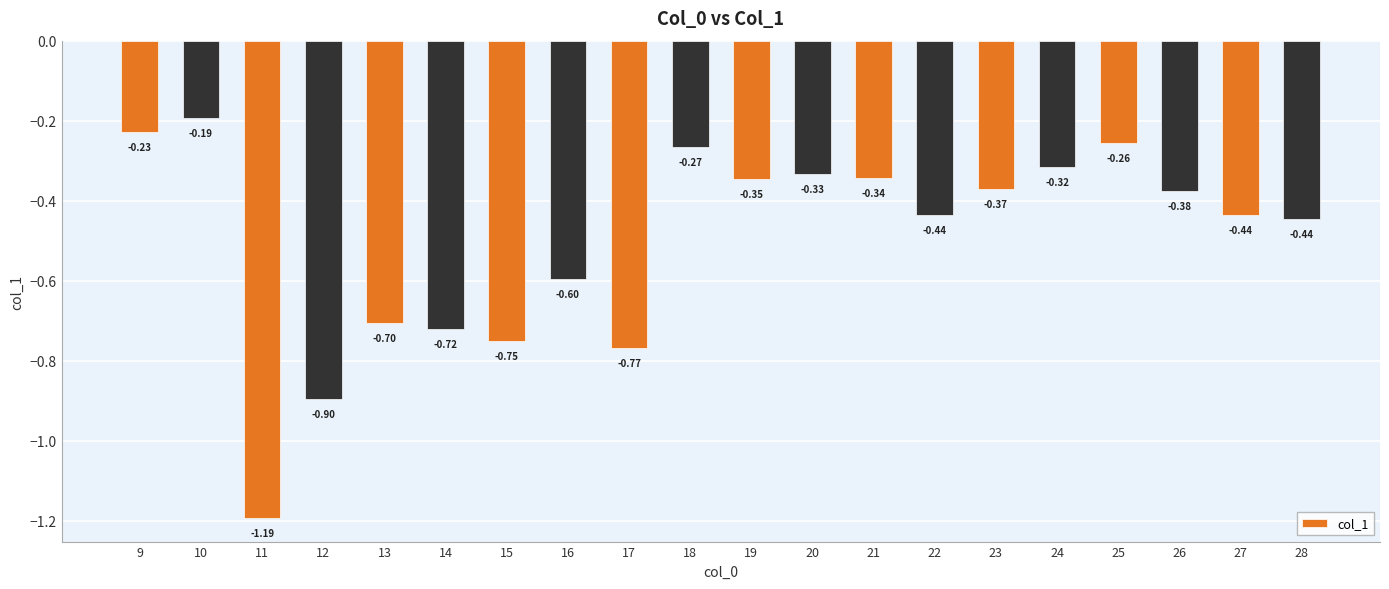

What is the change in value from 14 to 25?

+0.5